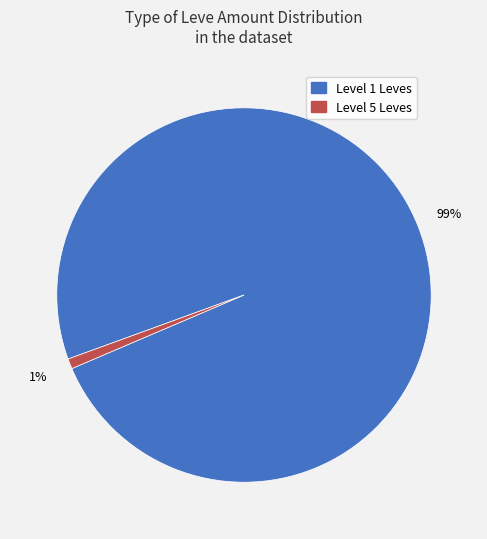

Is there any slice that represents more than half of the pie?

Yes